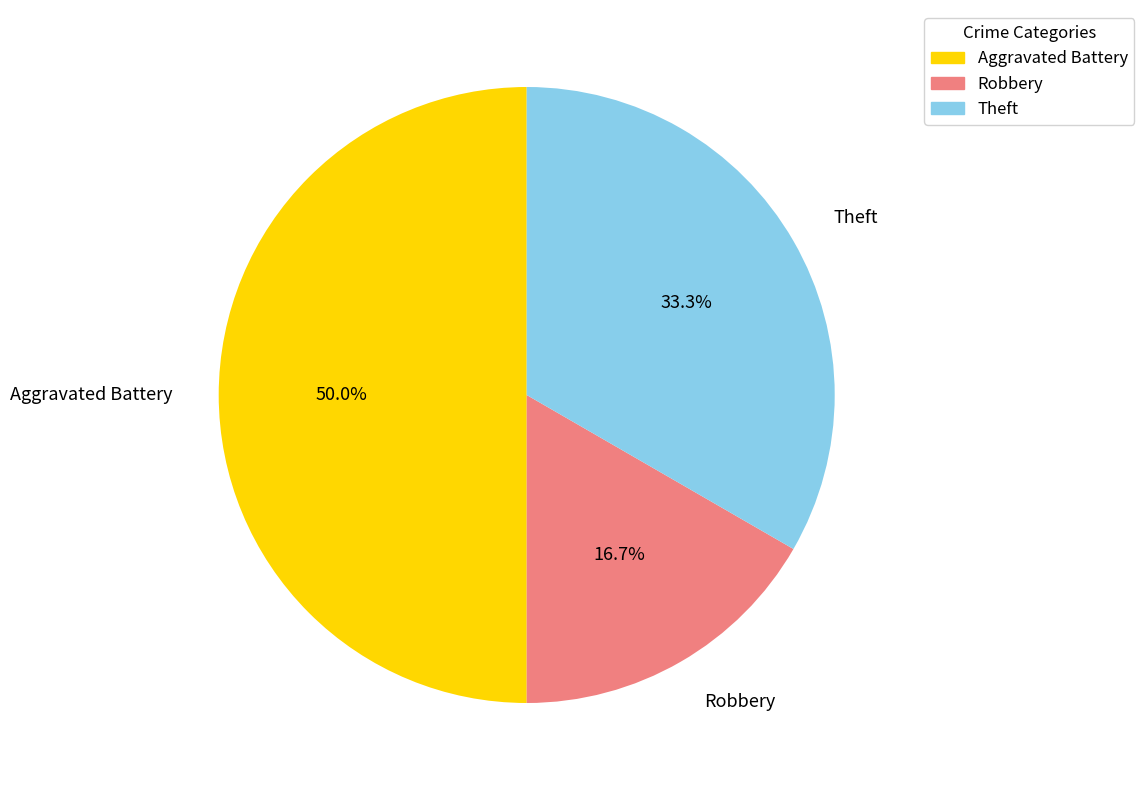

To the nearest percent, what portion does Aggravated Battery represent?

50%